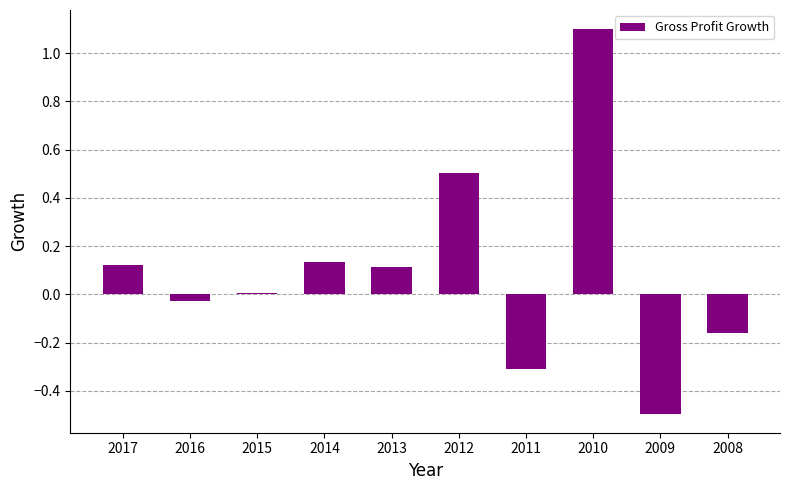

How many values are below 0?

4